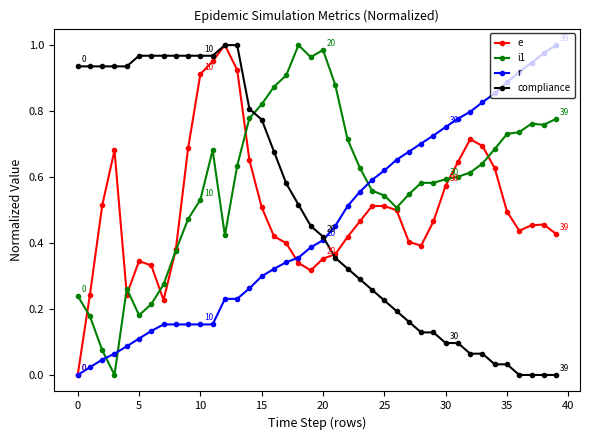

How many data points does each series have?

40